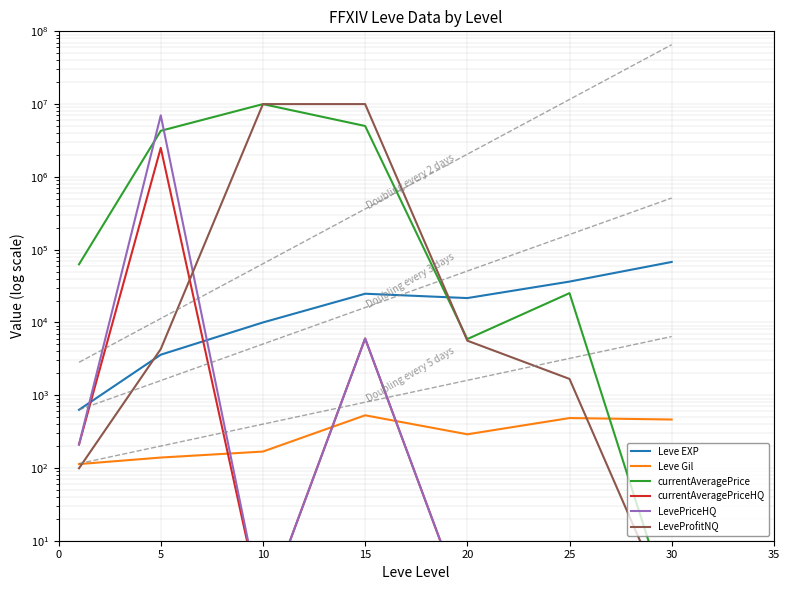

Where is Leve EXP nearest to the value 34180?

25